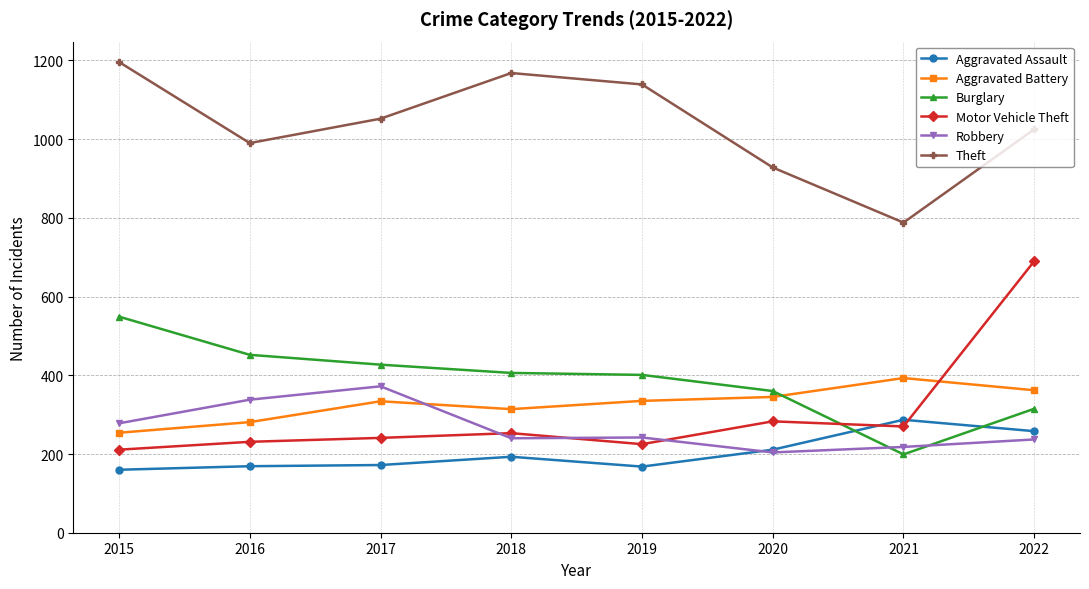

What is the value of the Burglary point at the 7th from the left?

199